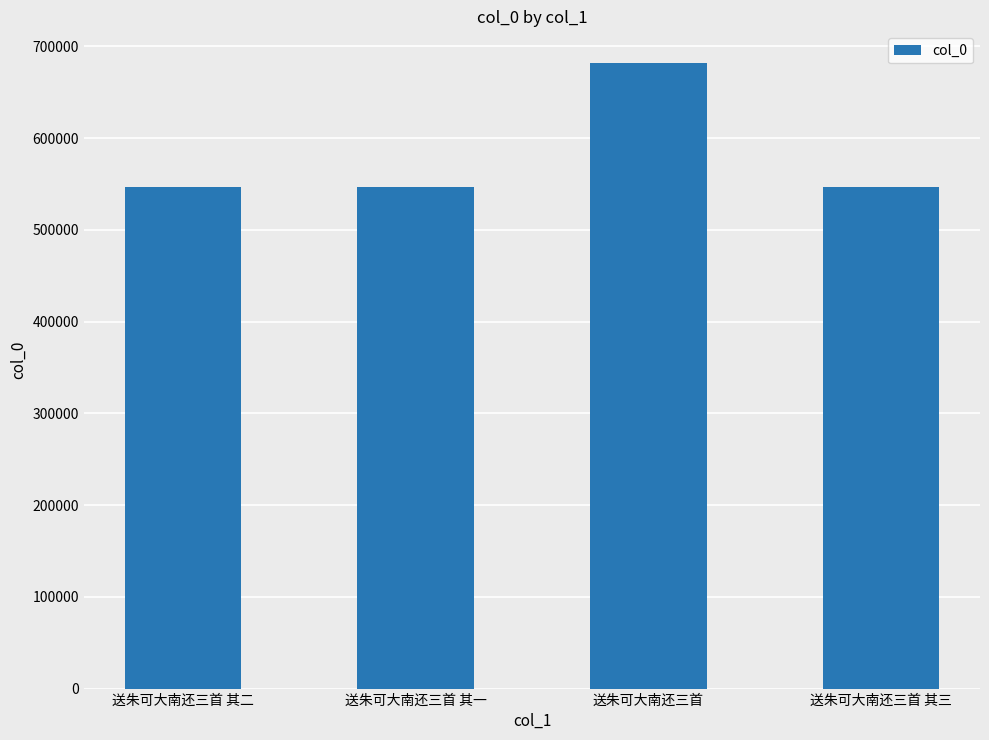

What is the label of the 3rd bar from the left?

送朱可大南还三首